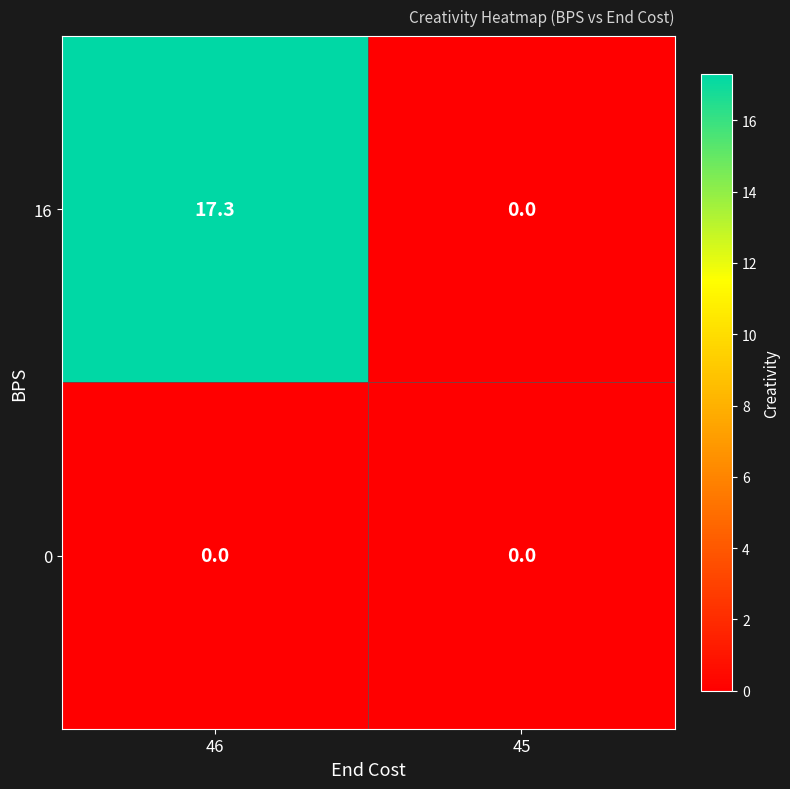

What is the sum of all 16 values?

17.3